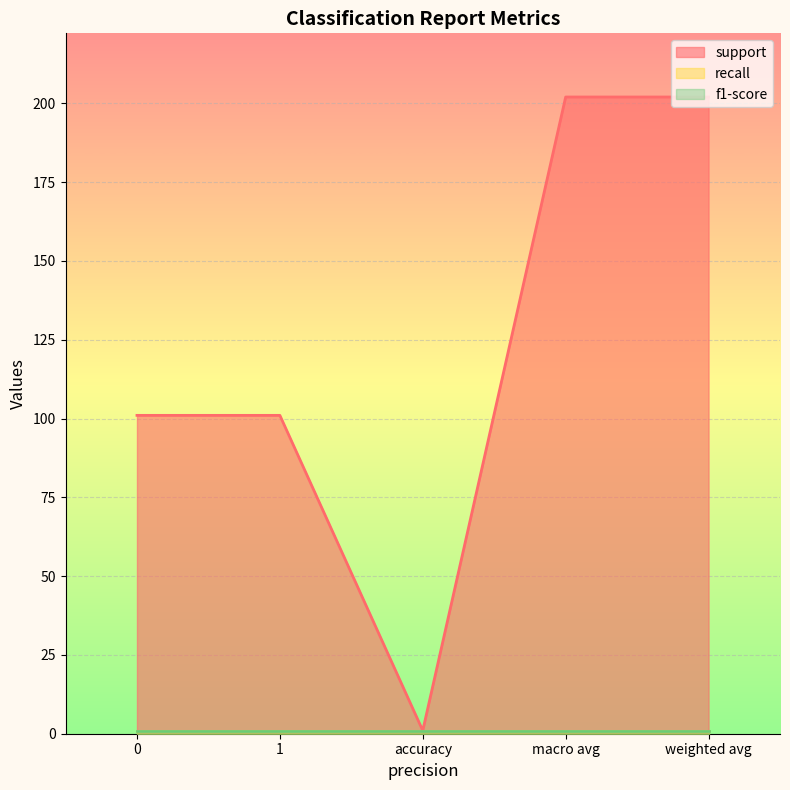

What is the label of the 4th point from the left?

macro avg